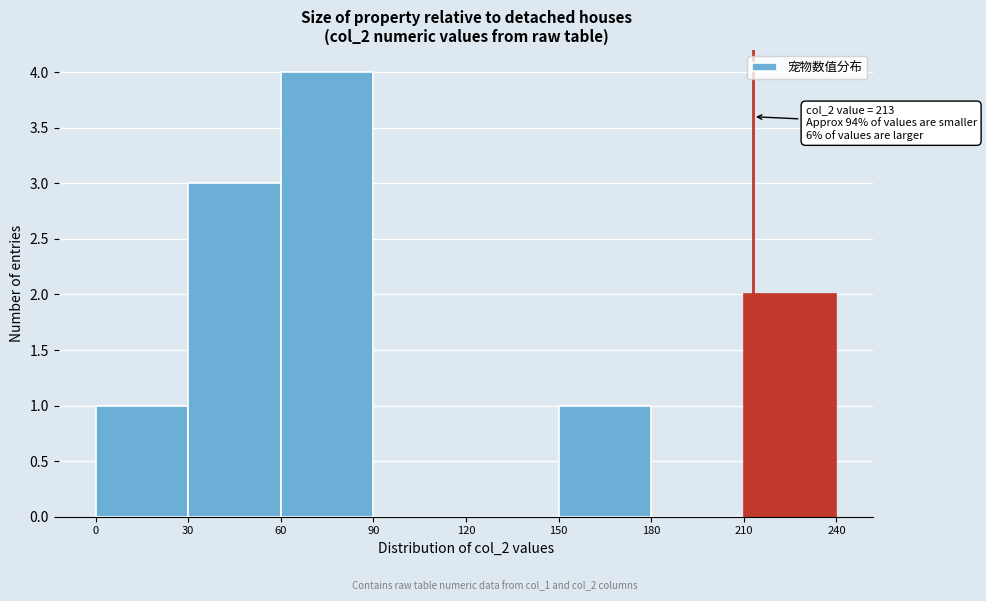

Over which range of the x-axis is the bar tallest?

60 to 90